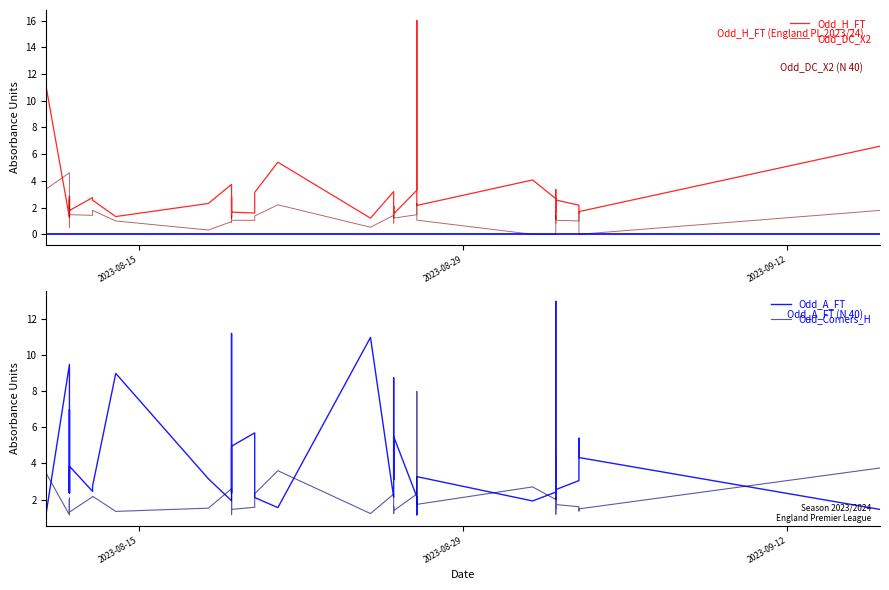

How many distinct data groups are displayed?

4